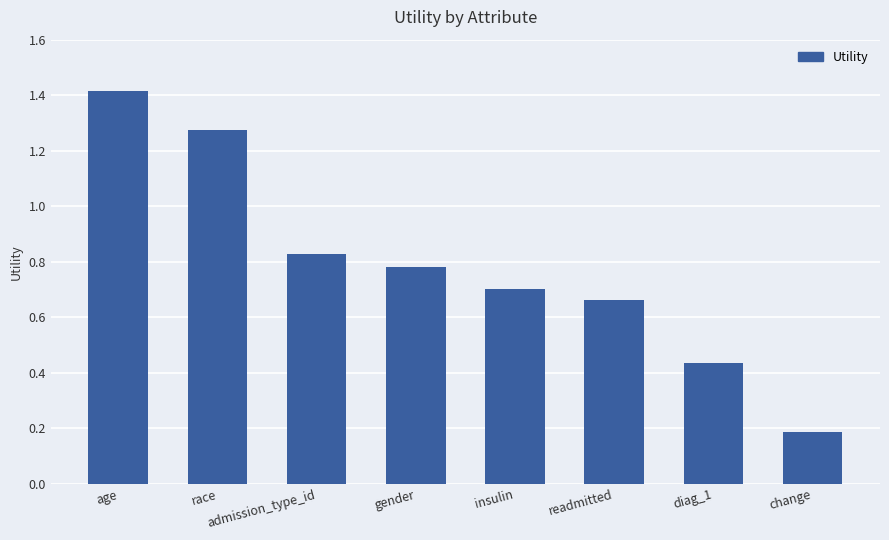

At which category does the chart reach its peak across all series?

age